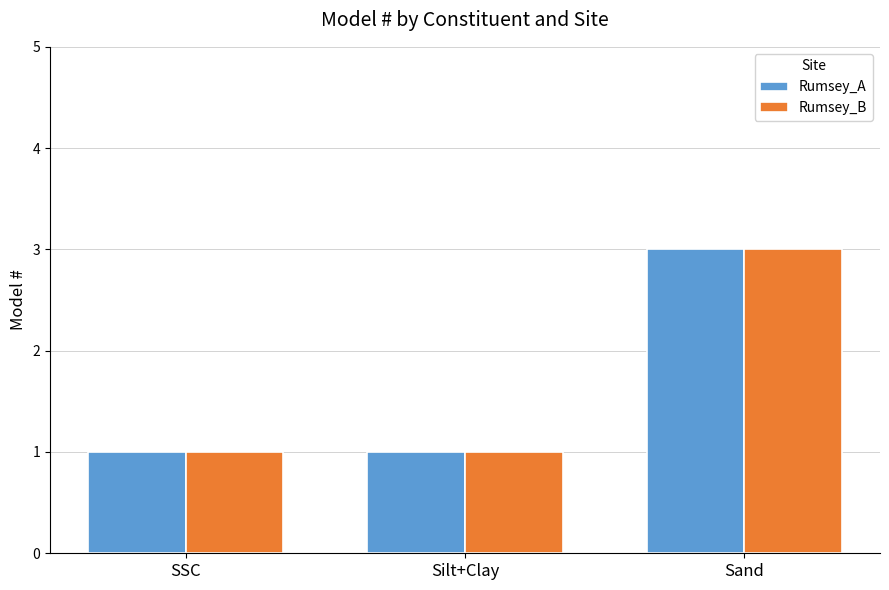

What is the sum of the Rumsey_B values at Silt+Clay and SSC?

2